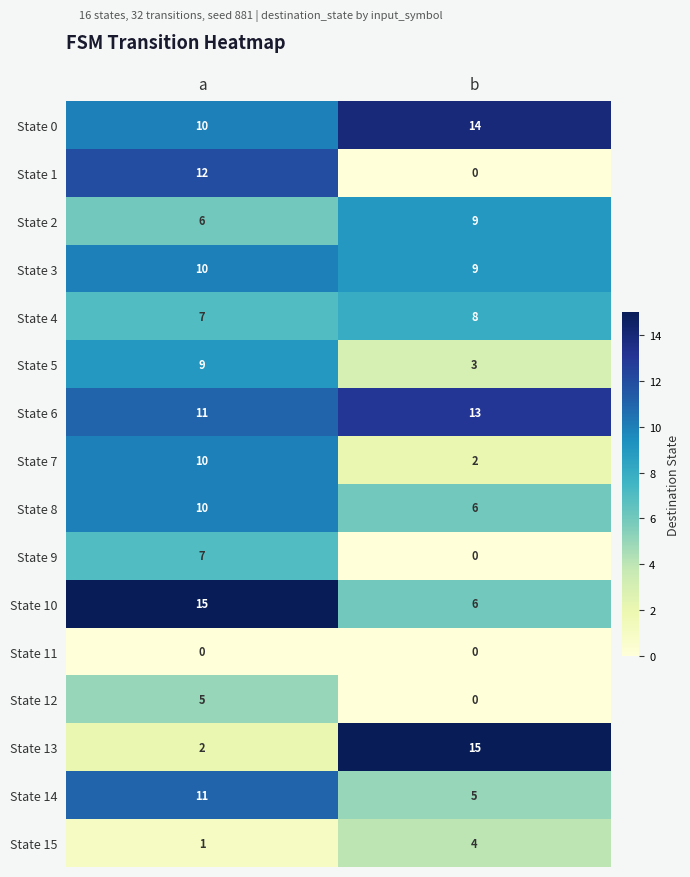

Where is State 2 nearest to the value 7?

a